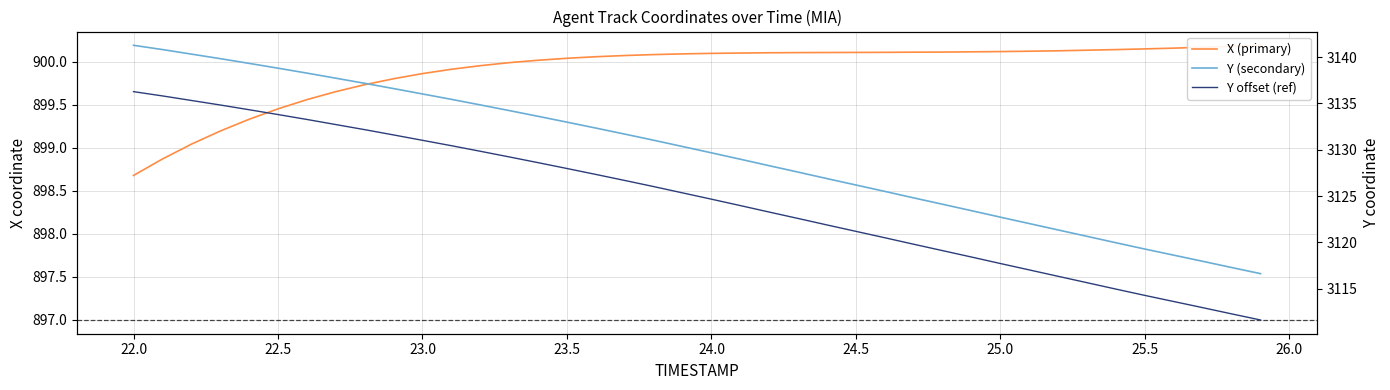

True or false: Y offset (ref) and Y (secondary) intersect in this chart.

False